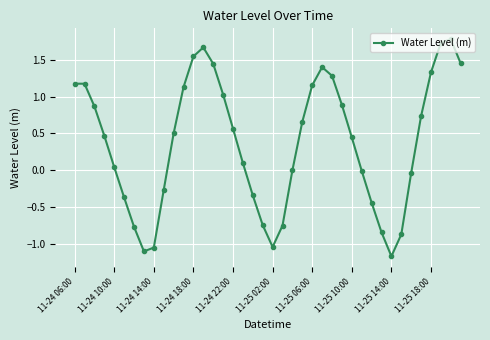

What is the value of the 18th point from the left?

0.1